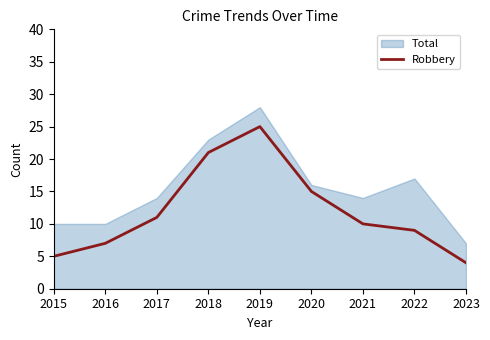

Reading left to right, transcribe all the data shown in this chart.

Total: 10	10	14	23	28	16	14	17	7
Robbery: 5	7	11	21	25	15	10	9	4